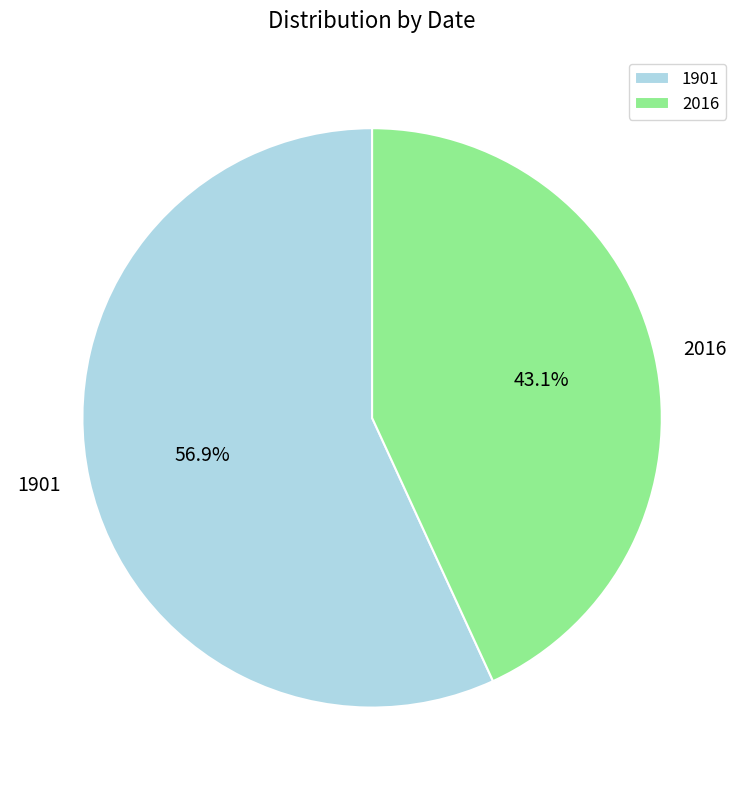

How many segments does this pie chart have?

2